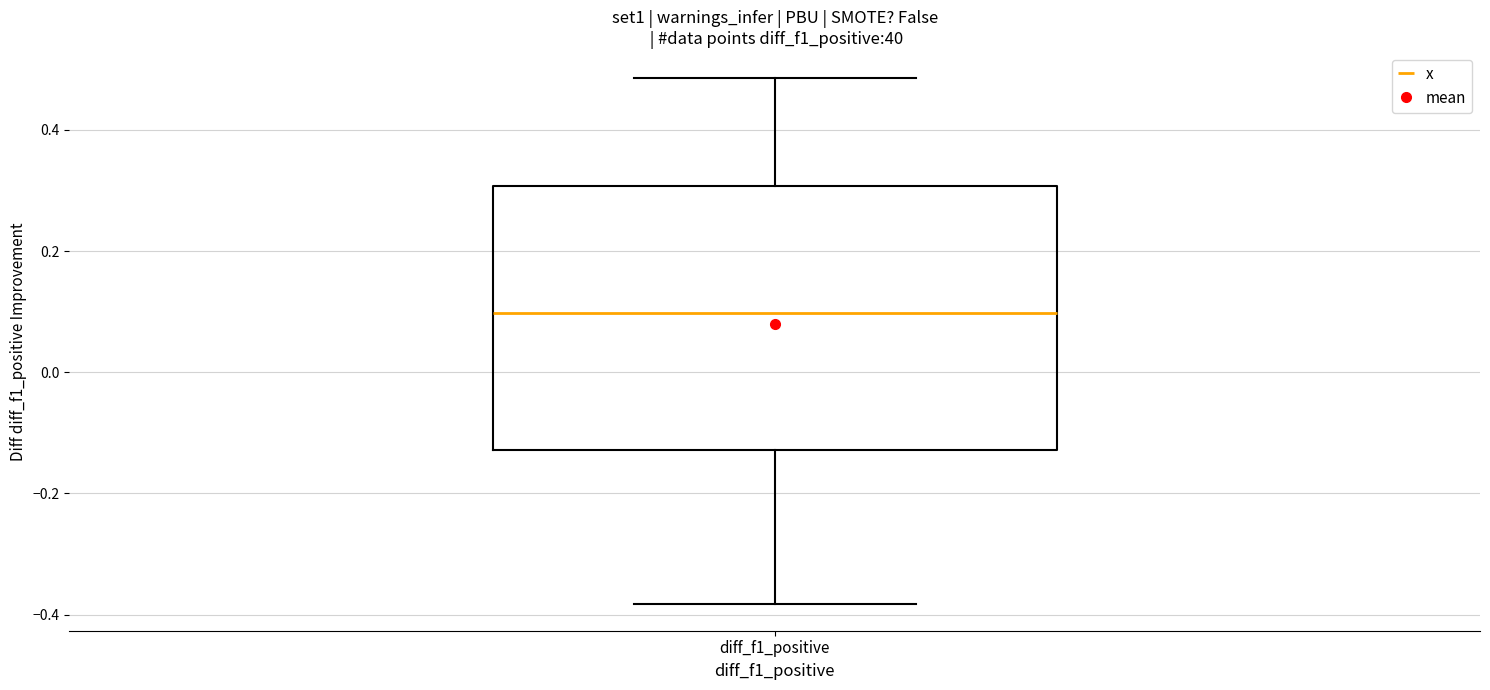

Read this box plot against the y-axis: the position of the median line, the range covered by the box, and the ends of both whiskers. The values are not printed on the chart, so give them approximately, as read against the axis.

median 0.10, box -0.12 to 0.30, whiskers -0.38 to 0.48